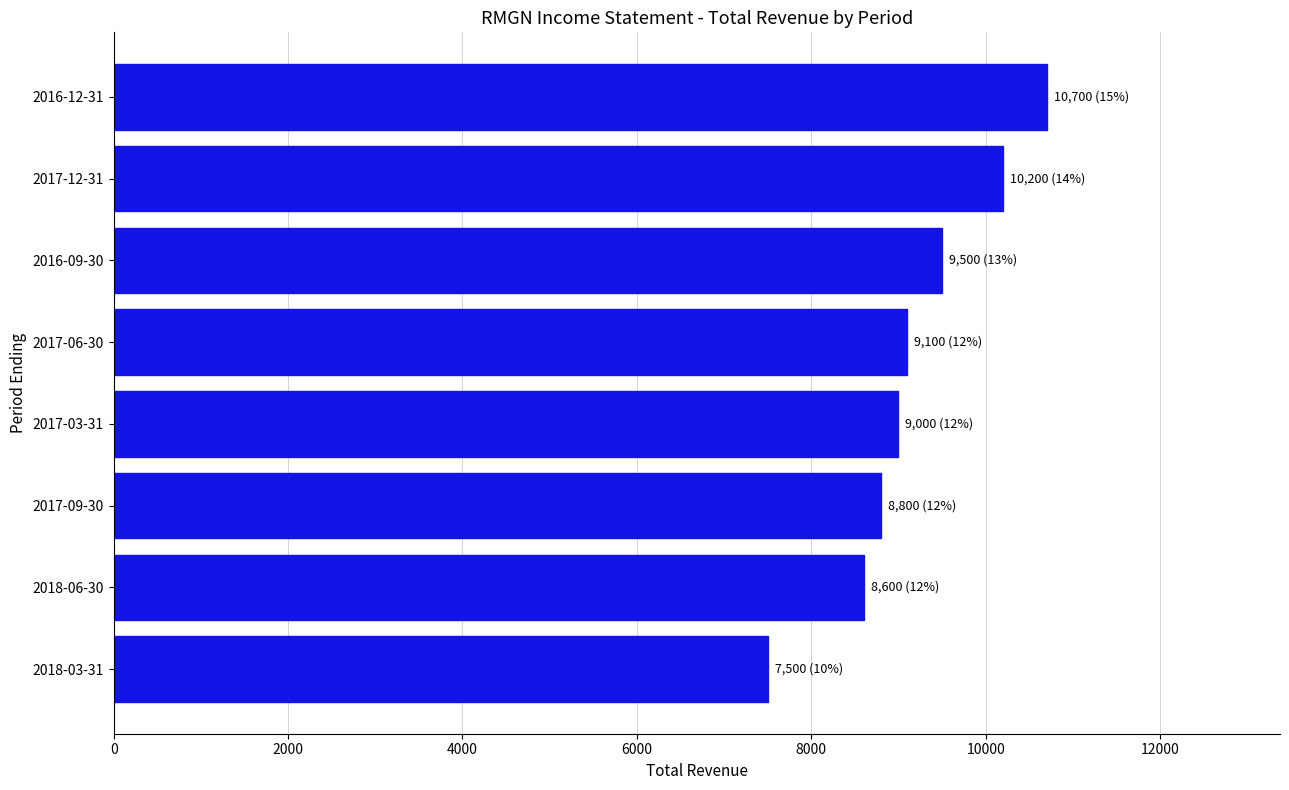

Reading top to bottom, transcribe all the data shown in this chart.

2016-12-31=10700	2017-12-31=10200	2016-09-30=9500	2017-06-30=9100	2017-03-31=9000	2017-09-30=8800	2018-06-30=8600	2018-03-31=7500